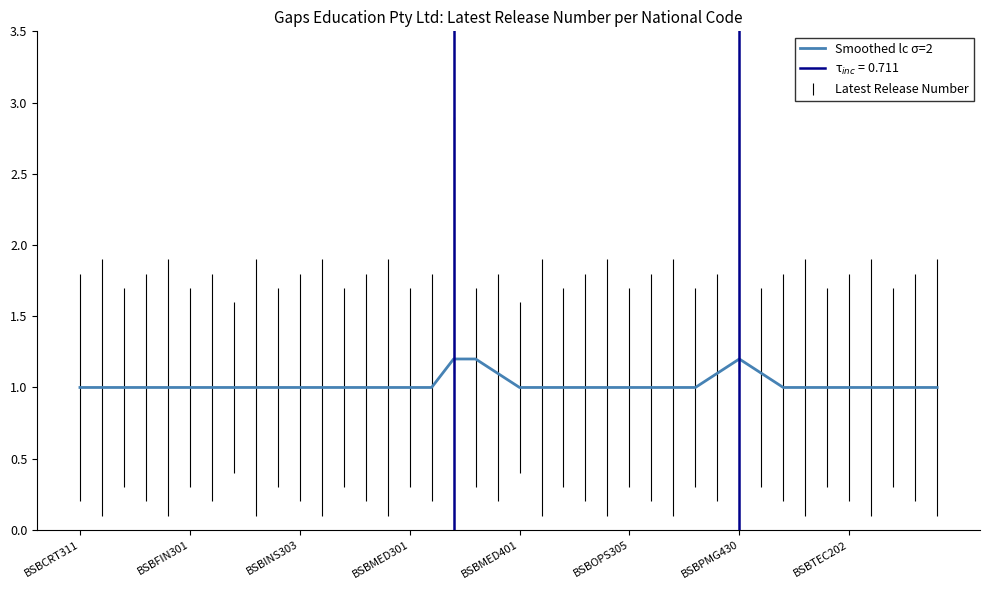

How many lines are shown in the chart?

1